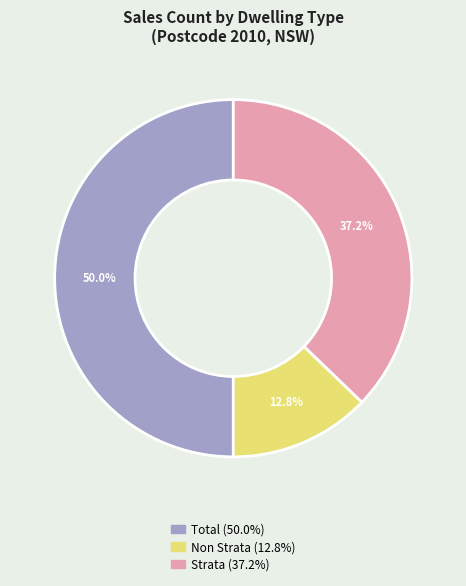

How much of the chart is everything except Strata?

62.8%